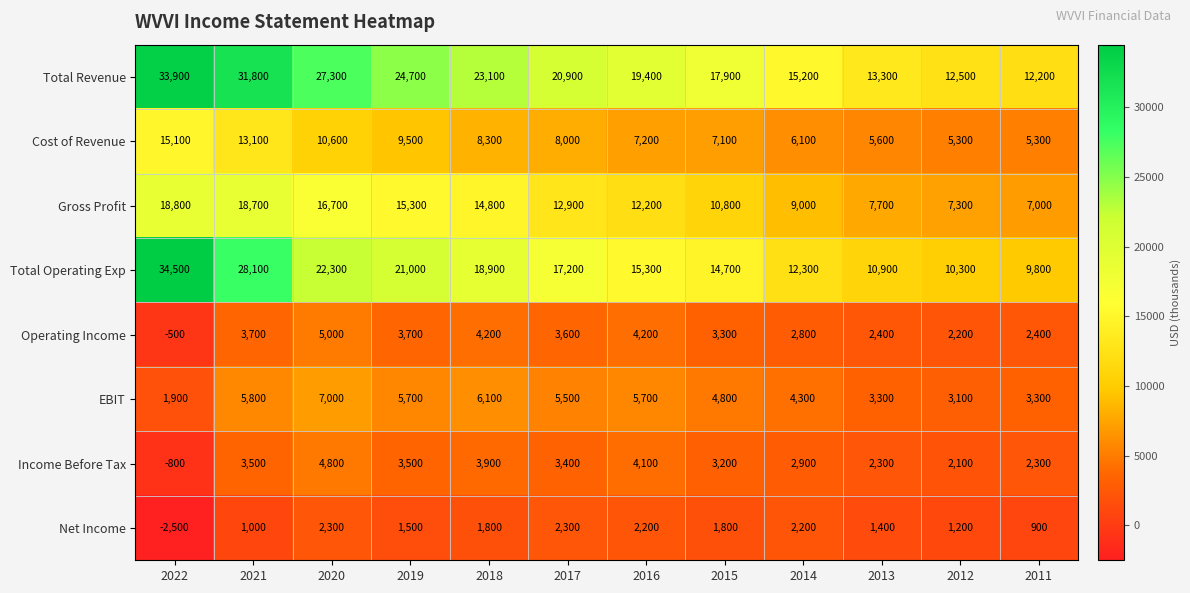

What is the spread (max minus min) of values at 2011?

11300